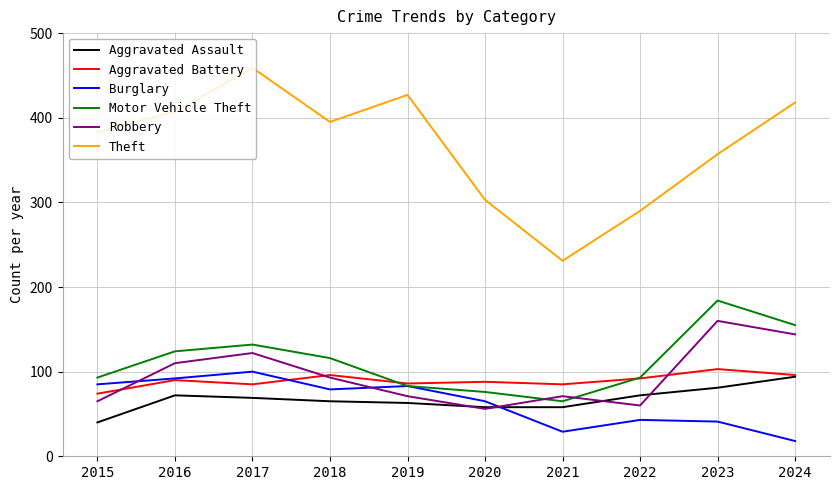

Is the value of Burglary at 2021 greater than the value of Robbery at 2023?

No